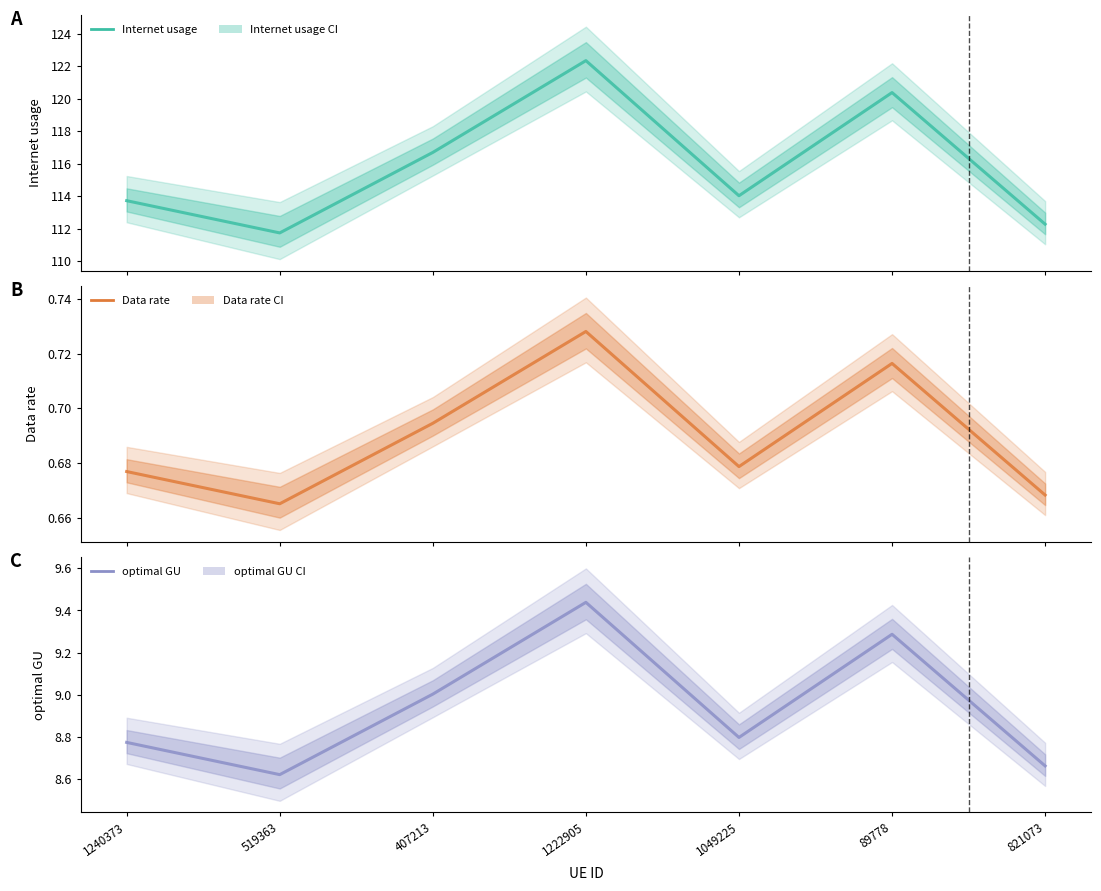

Does the chart have visible grid lines?

No